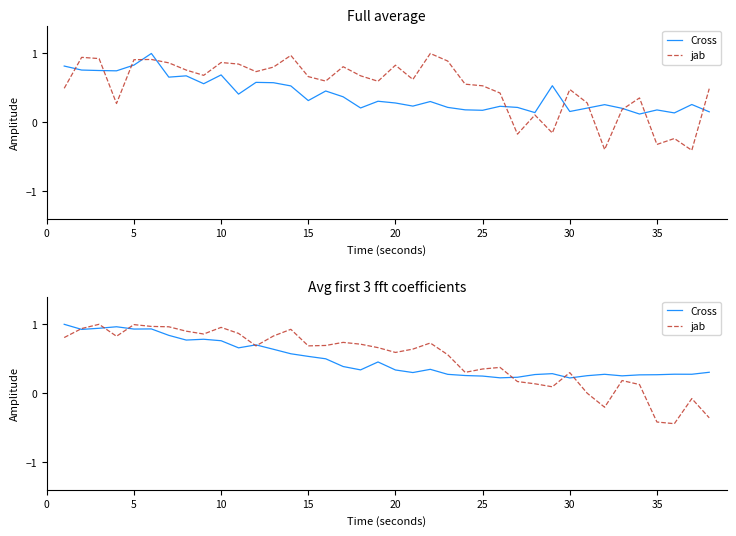

Rank the series at 20 from lowest to highest value.

Cross, jab